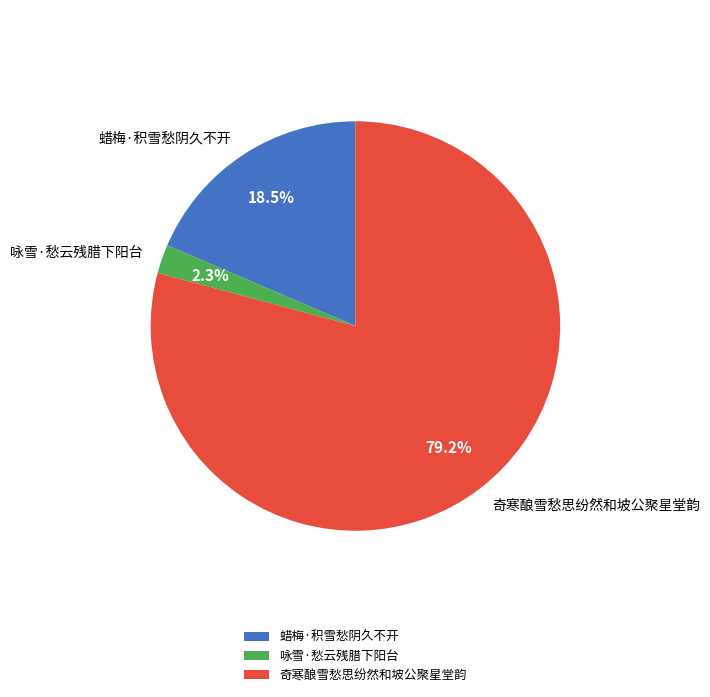

To the nearest percent, what portion does 奇寒酿雪愁思纷然和坡公聚星堂韵 represent?

79%